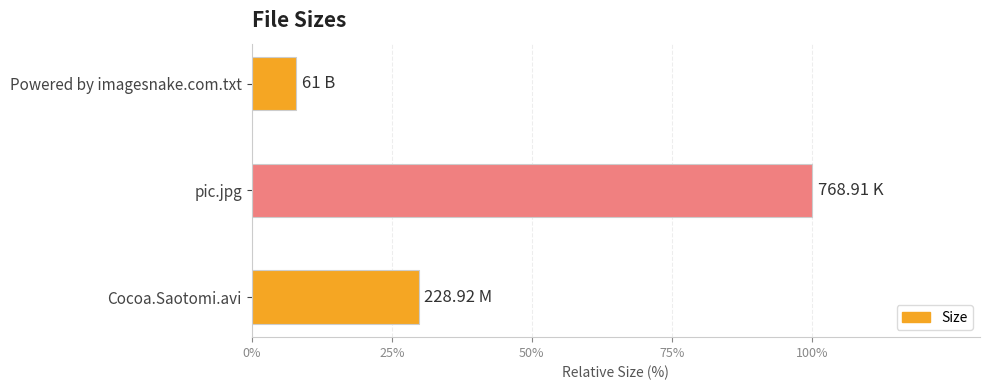

Rank the categories by value from lowest to highest.

Powered by imagesnake.com.txt, Cocoa.Saotomi.avi, pic.jpg